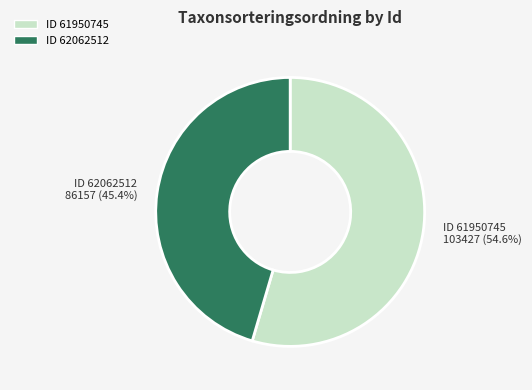

Is there a majority slice in this chart?

Yes